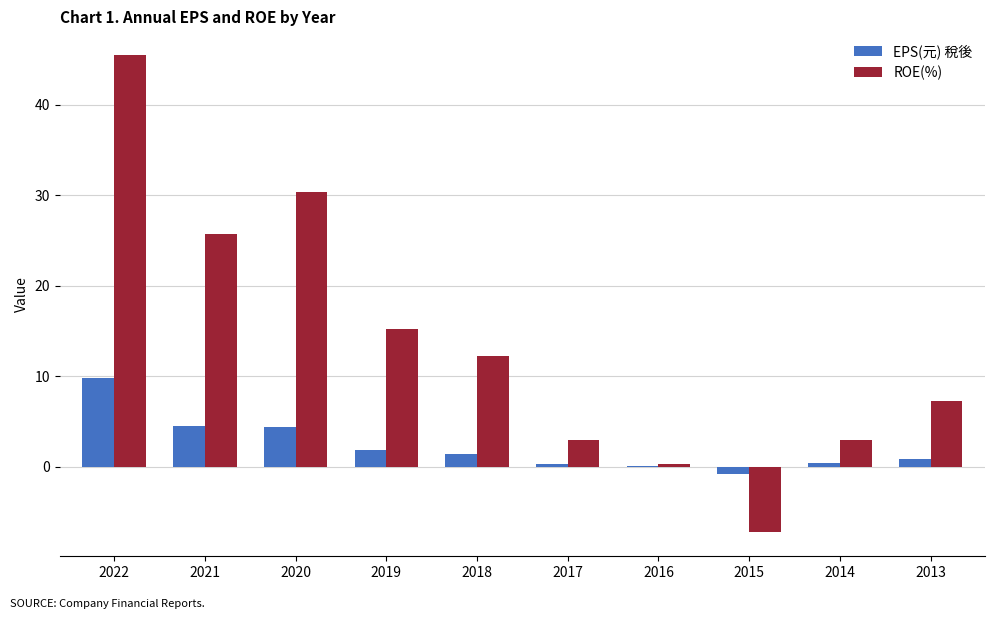

How many series are shown in this chart?

2